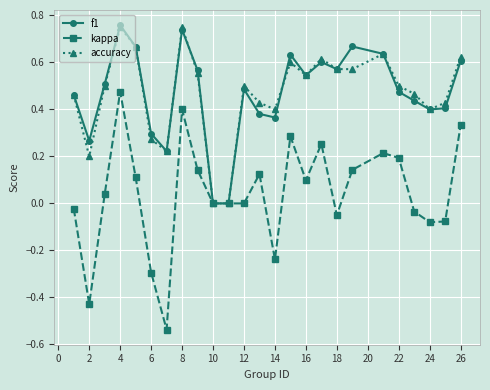

Which series has the widest spread of values?

kappa